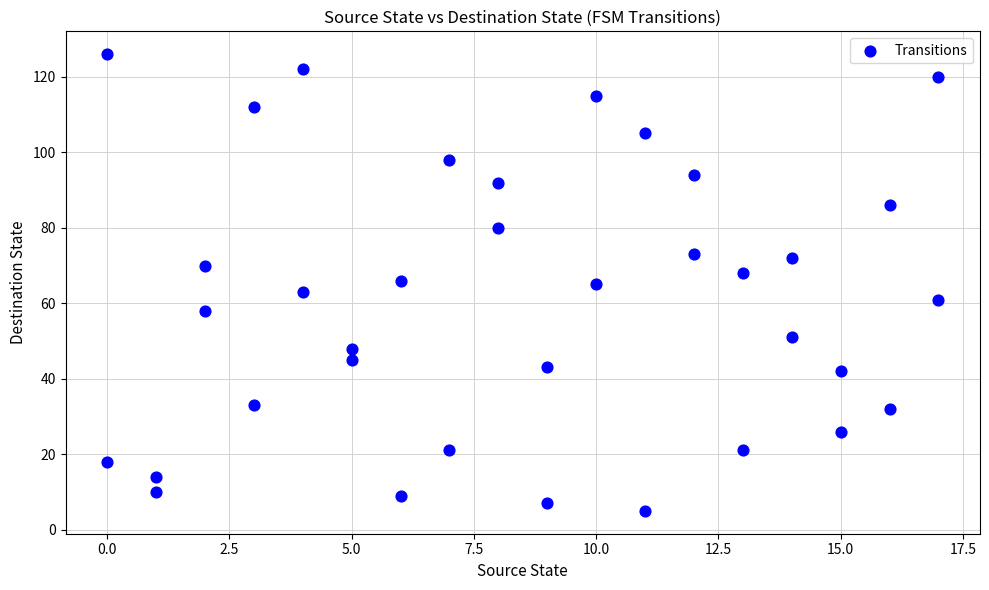

What is the range of Y values (max minus min)?

121